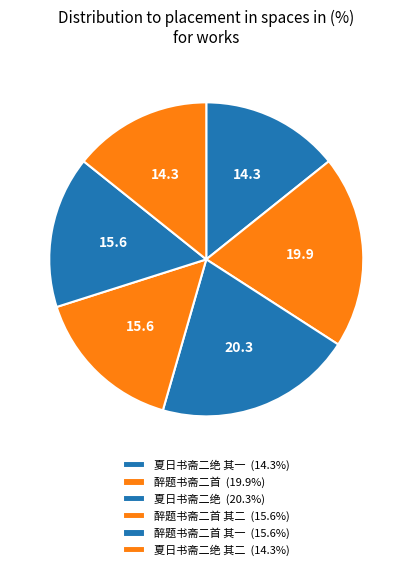

To the nearest percent, what is the average slice percentage?

17%